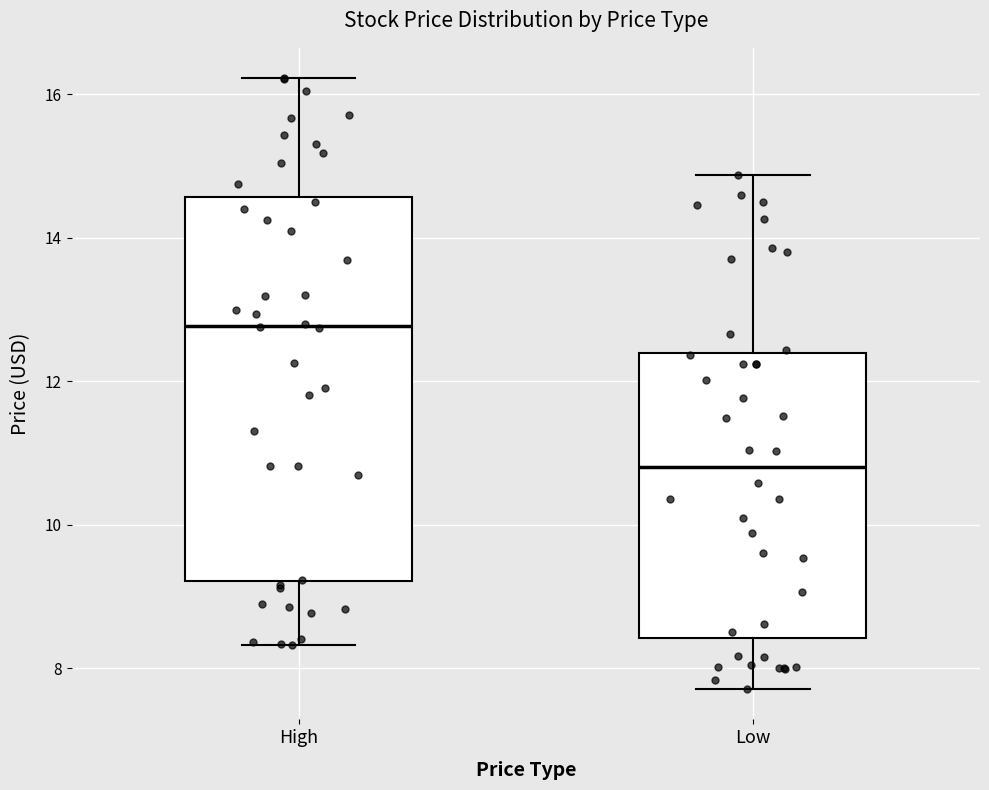

Where does the lower whisker of the box for High end on the y-axis? The values are not printed on the chart, so give them approximately, as read against the axis.

8.4